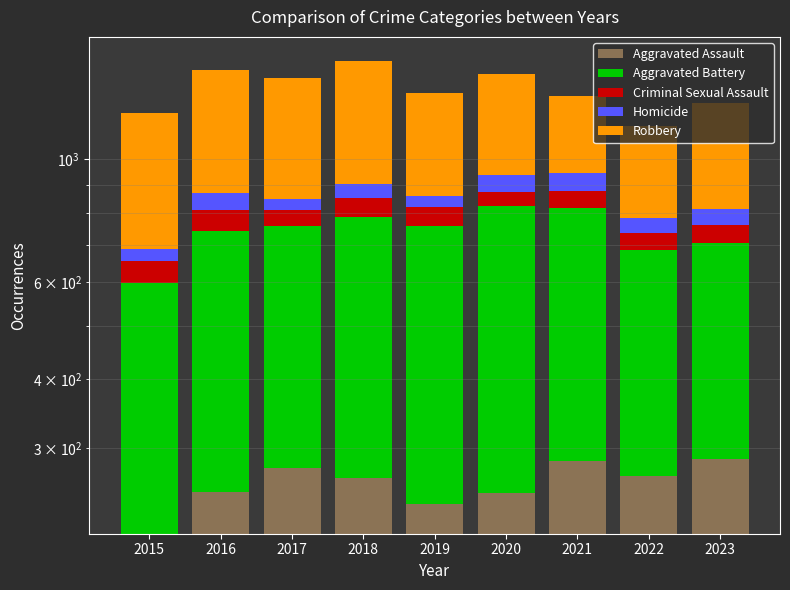

What is the difference between the Aggravated Assault values at 2022 and 2017?

9